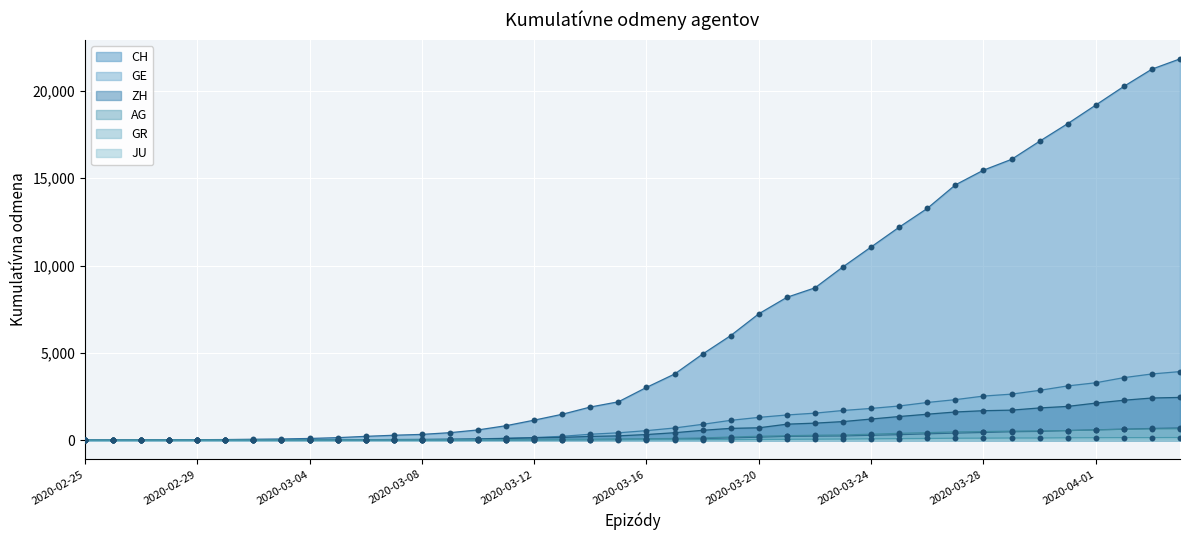

Which series has the widest spread of Y values?

CH